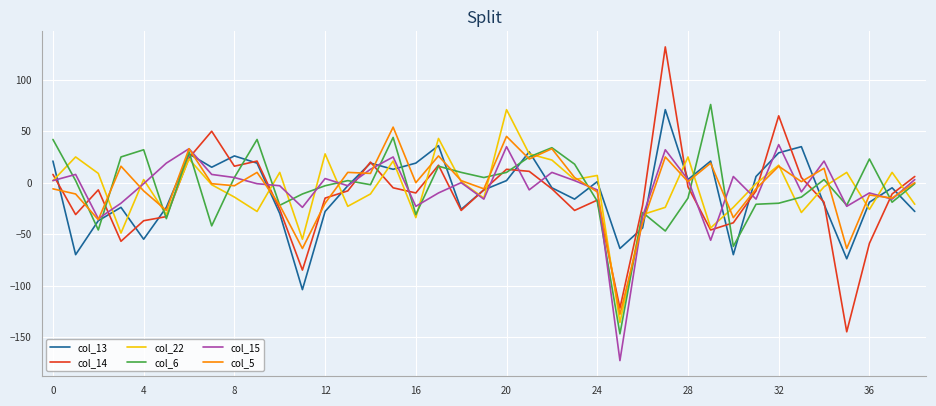

What is the lowest value of the col_14 series?

-145